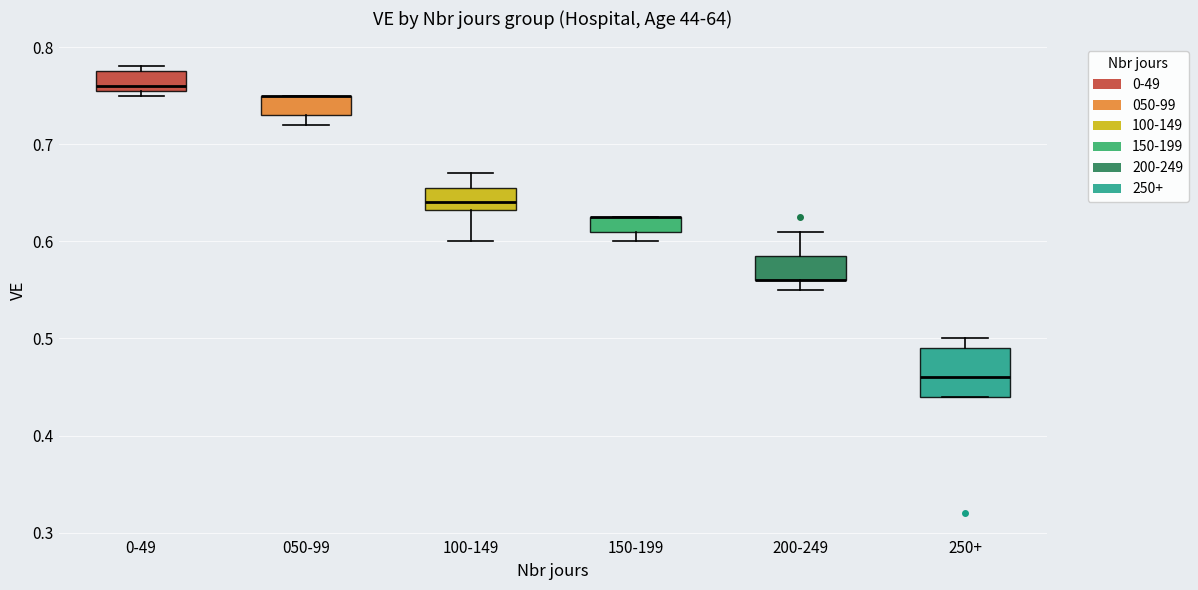

Which box is the tallest, from its lower edge to its upper edge?

250+